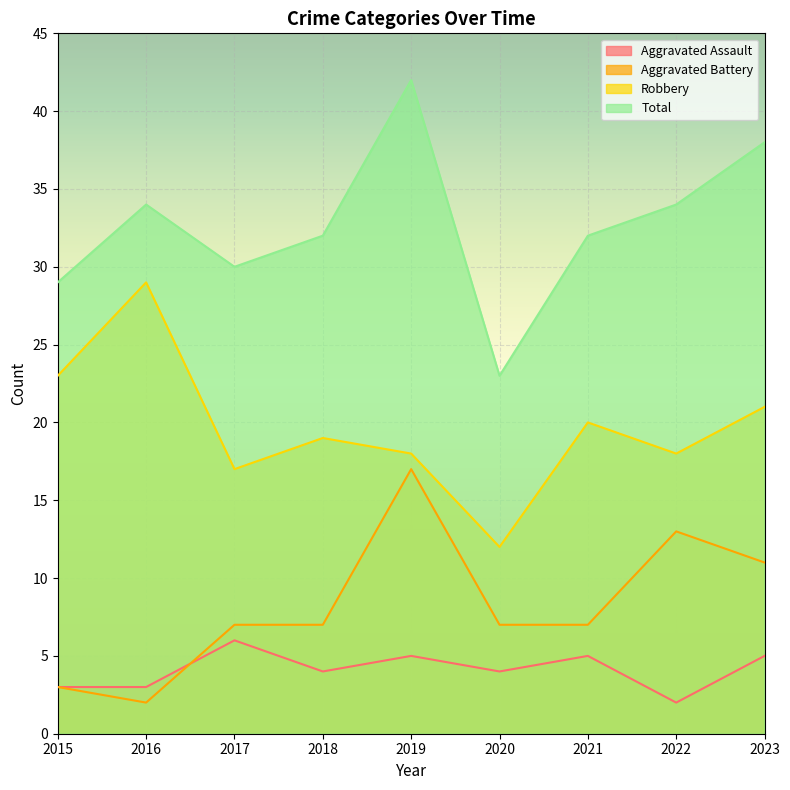

What is the difference between the maximum and minimum values in the Aggravated Battery series?

15